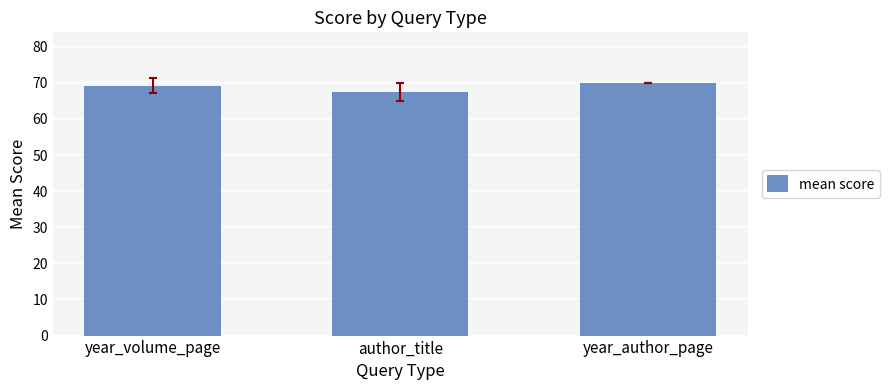

What is the label of the 1st bar from the right?

year_author_page